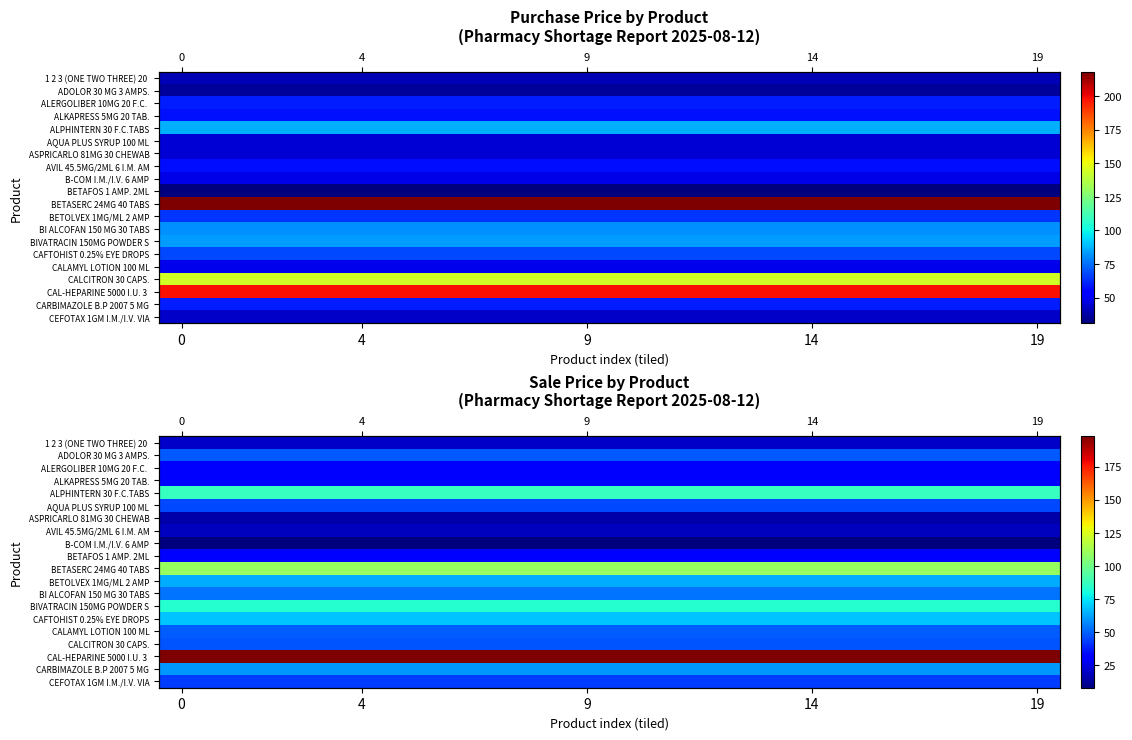

How many distinct data groups are displayed?

20